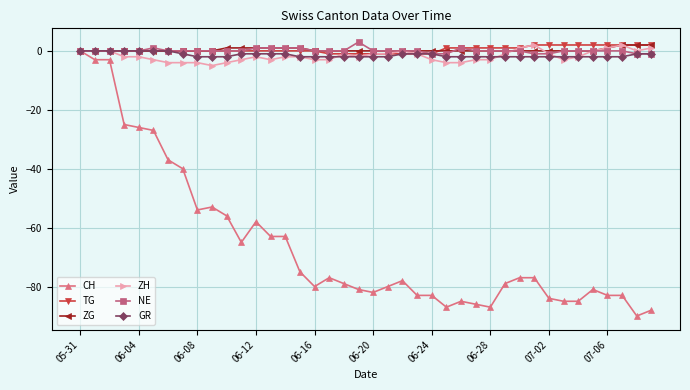

Which series has the largest range (max minus min)?

CH